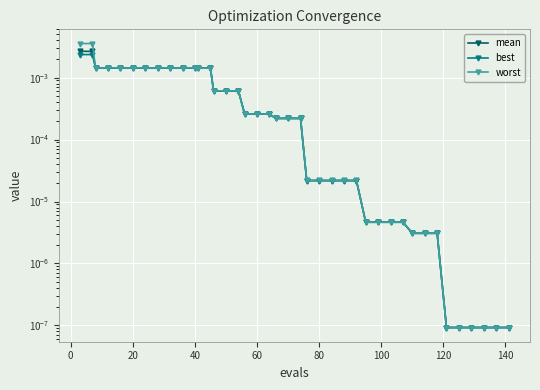

Rank the series by their maximum value, from lowest to highest.

best, mean, worst